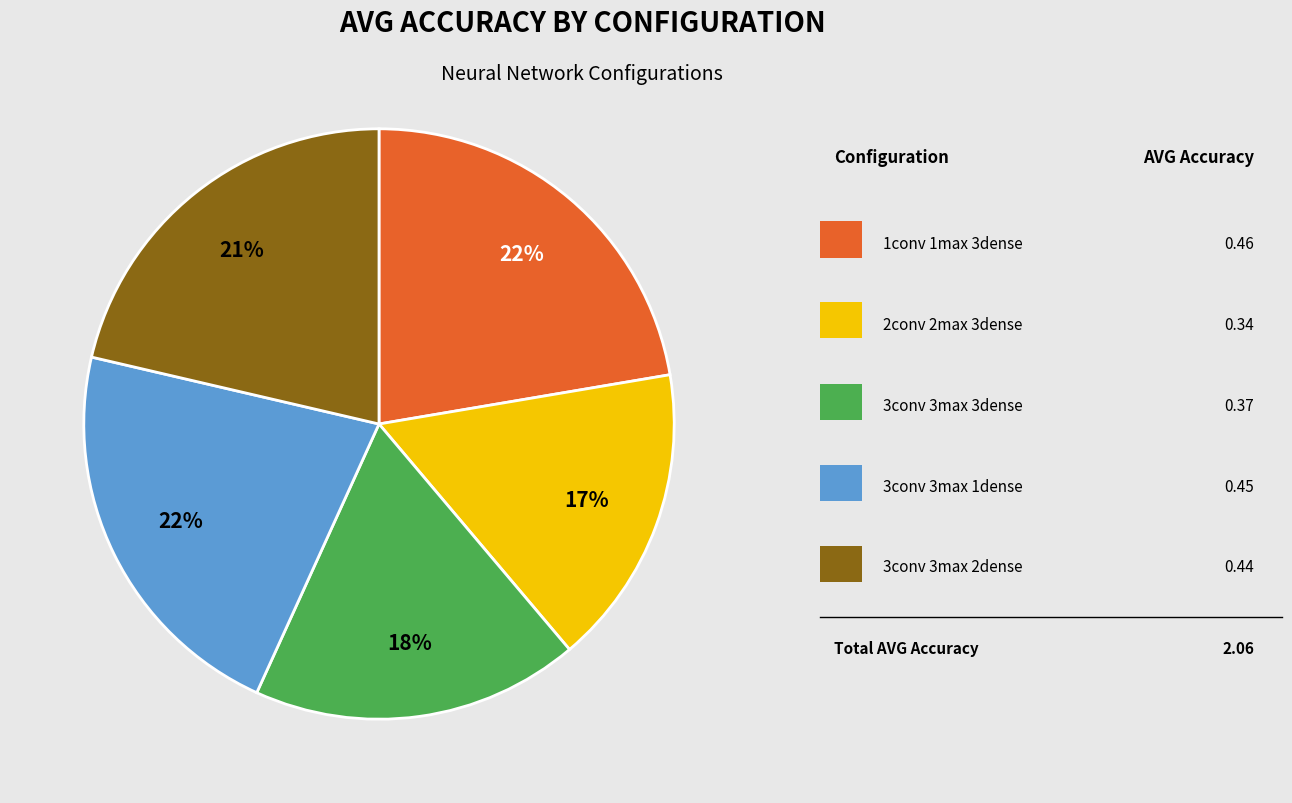

Is there a majority slice in this chart?

No